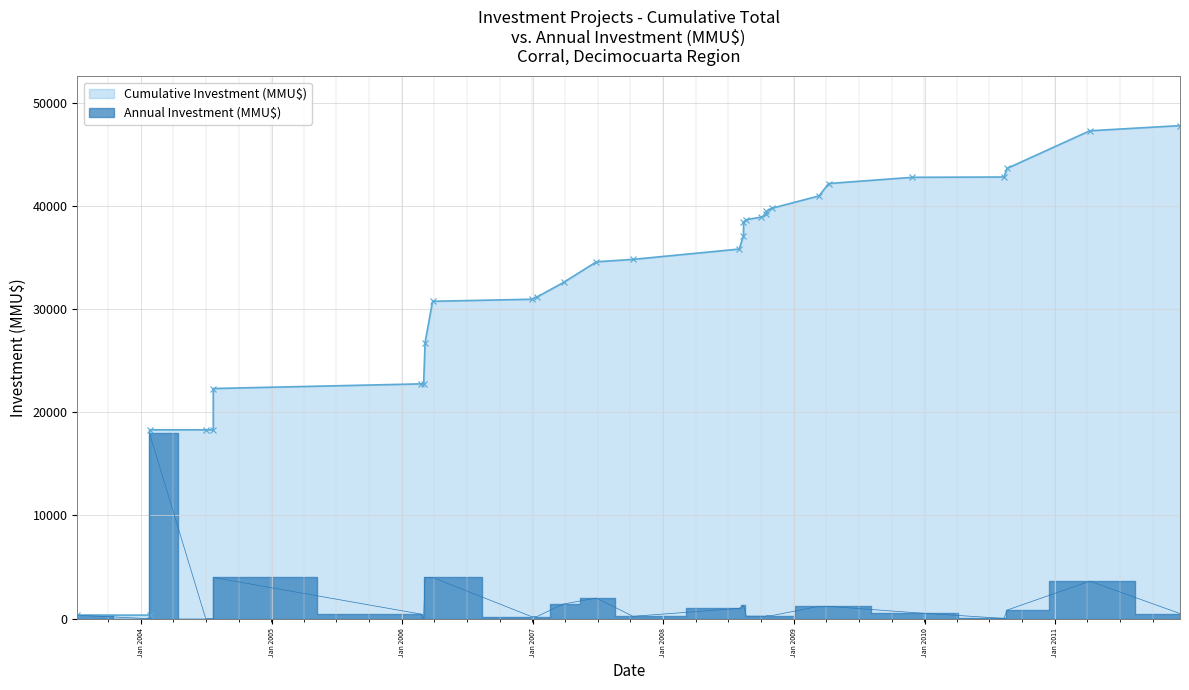

What is the difference between the Annual Investment (MMU$) values at 2007-06 and 2008-10?

1700